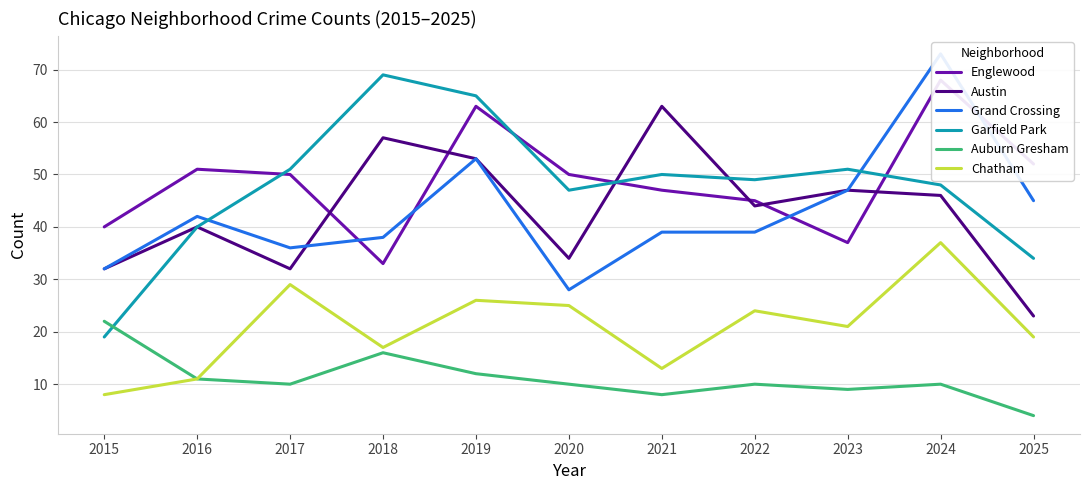

Reading left to right, transcribe all the data shown in this chart.

Englewood: 2015=40	2016=51	2017=50	2018=33	2019=63	2020=50	2021=47	2022=45	2023=37	2024=68	2025=52
Austin: 2015=32	2016=40	2017=32	2018=57	2019=53	2020=34	2021=63	2022=44	2023=47	2024=46	2025=23
Grand Crossing: 2015=32	2016=42	2017=36	2018=38	2019=53	2020=28	2021=39	2022=39	2023=47	2024=73	2025=45
Garfield Park: 2015=19	2016=40	2017=51	2018=69	2019=65	2020=47	2021=50	2022=49	2023=51	2024=48	2025=34
Auburn Gresham: 2015=22	2016=11	2017=10	2018=16	2019=12	2020=10	2021=8	2022=10	2023=9	2024=10	2025=4
Chatham: 2015=8	2016=11	2017=29	2018=17	2019=26	2020=25	2021=13	2022=24	2023=21	2024=37	2025=19